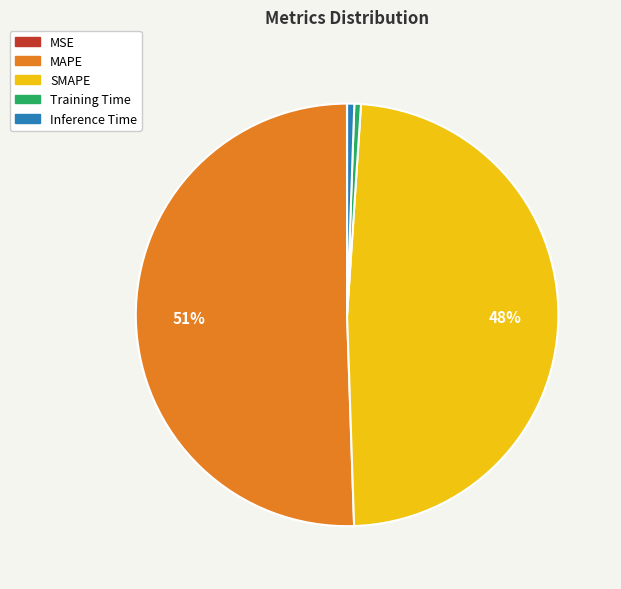

Between MAPE and Inference Time, which is larger?

MAPE